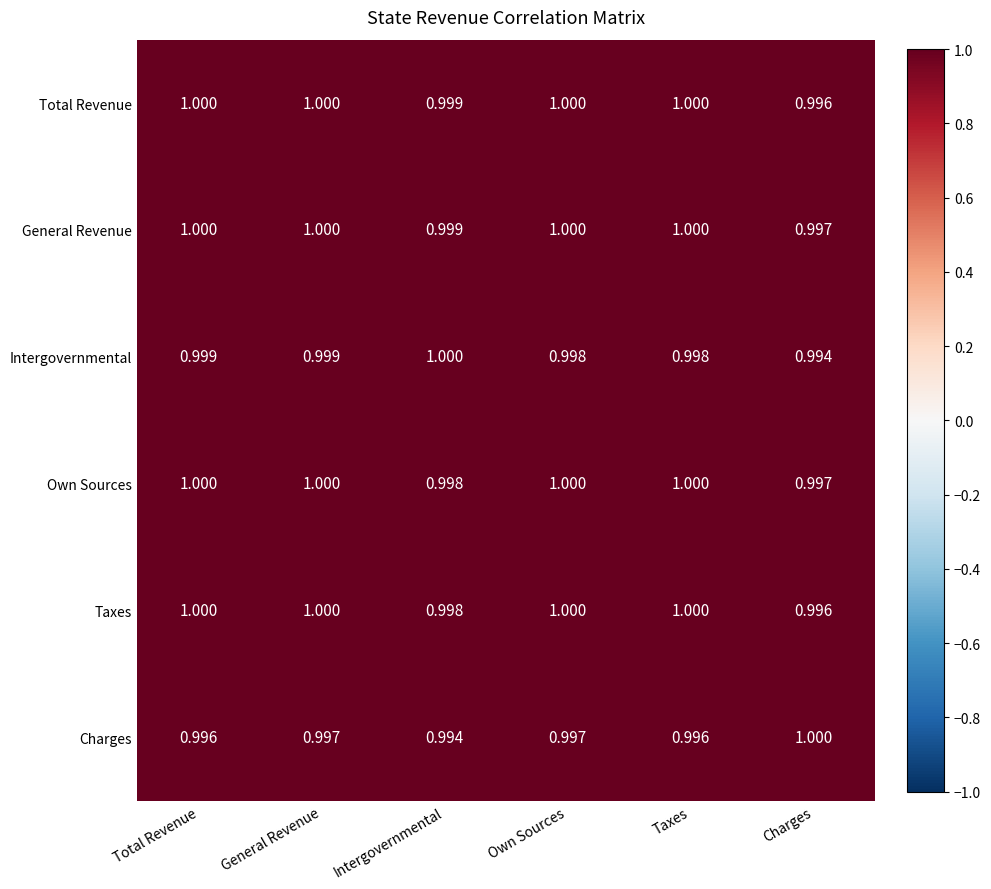

Where is Total Revenue nearest to the value 0?

Charges